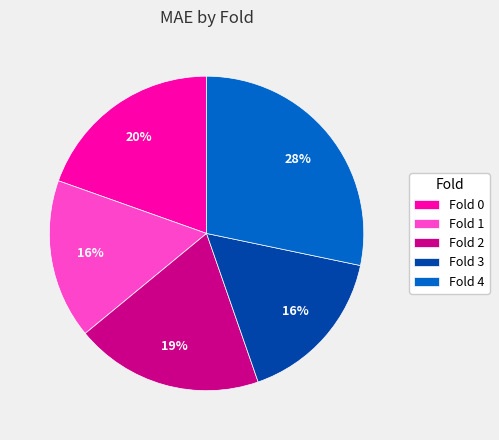

True or false: Fold 3 accounts for 16% of the total.

True